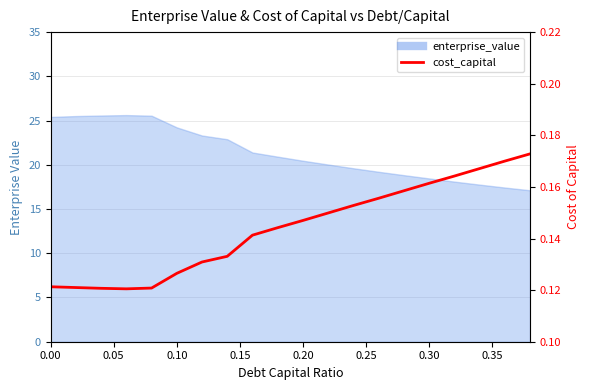

Is it true that the value at 18 is 0.3?

False